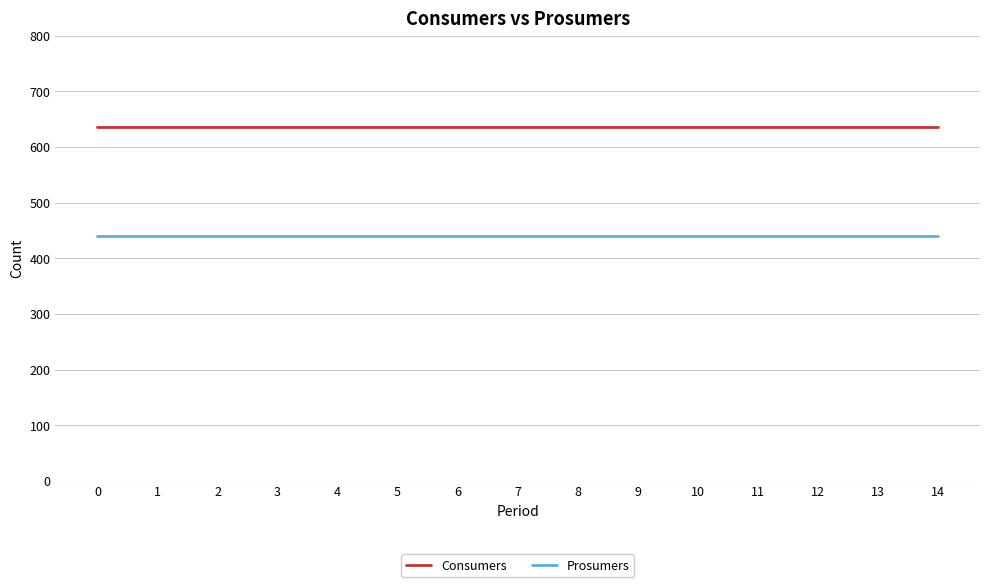

True or false: Consumers has a value of 181 at 9.

False